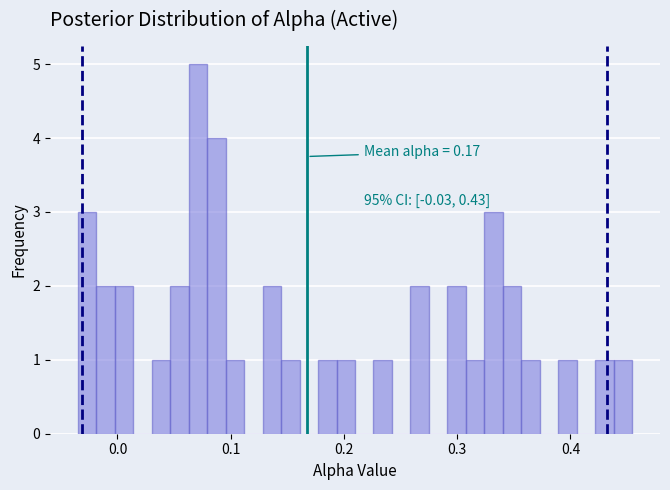

Read against the x-axis, roughly where is the centre of the tallest bar?

0.07